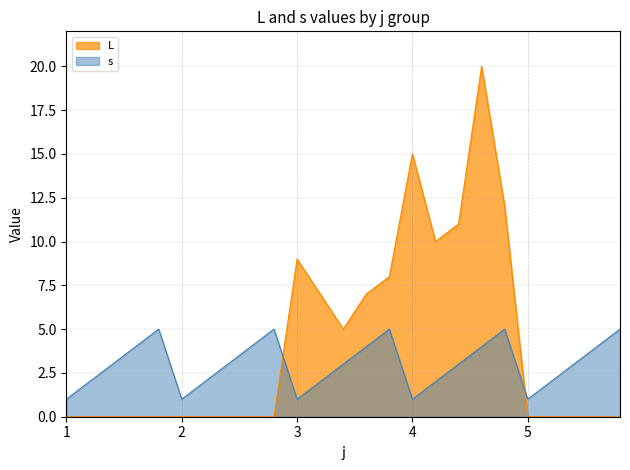

What is the maximum value for s?

5